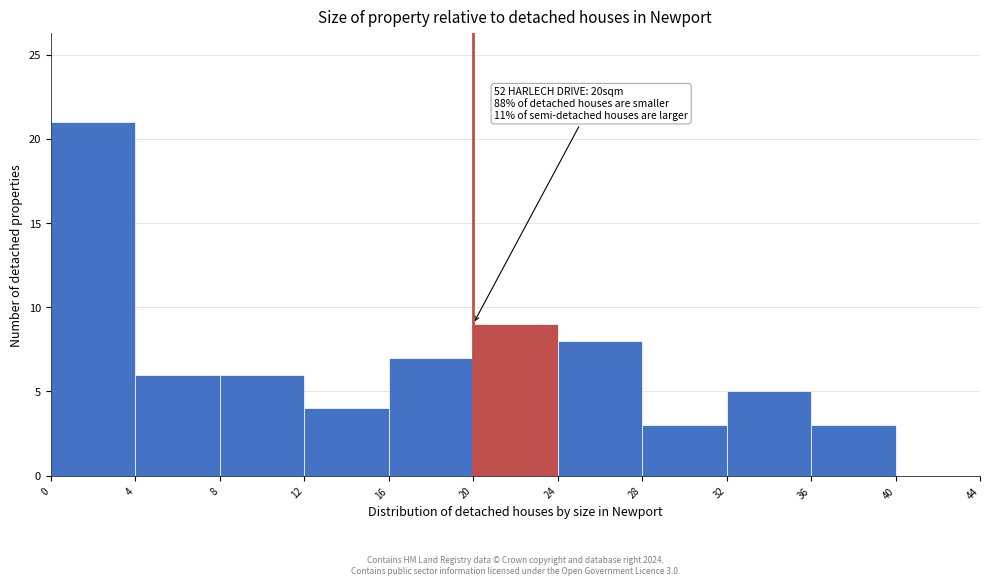

Which range on the x-axis has the tallest bar?

0 to 4